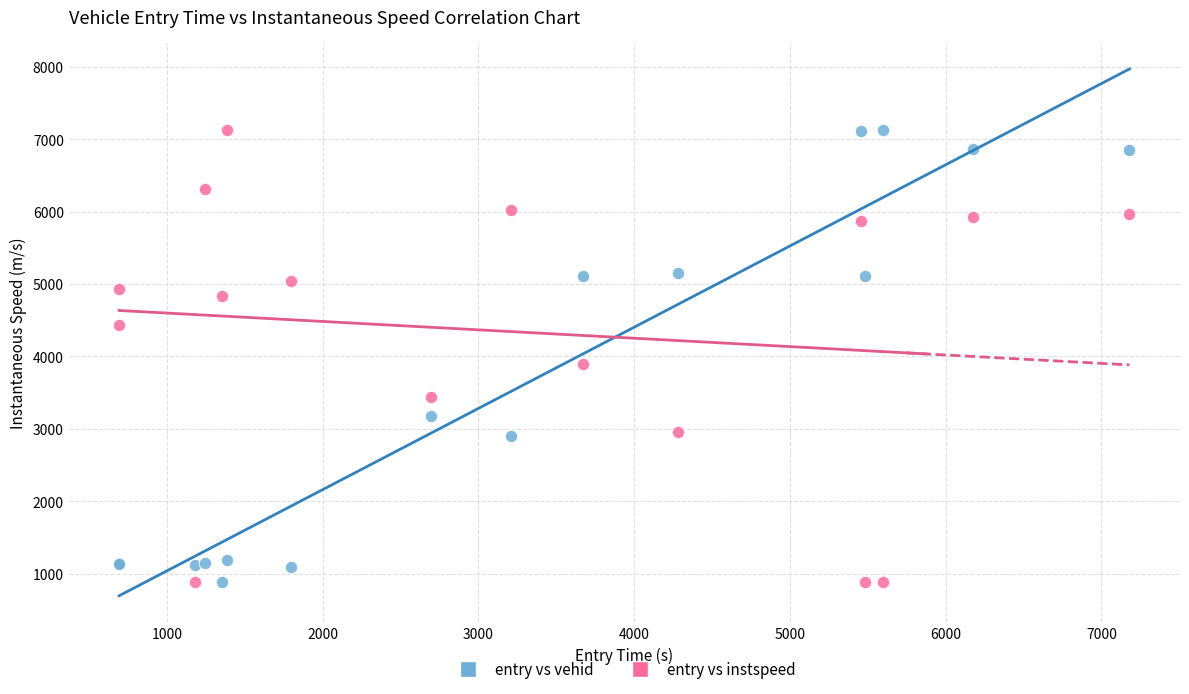

In the entry vs vehid series, what Y value is closest to 4008?

3174.0